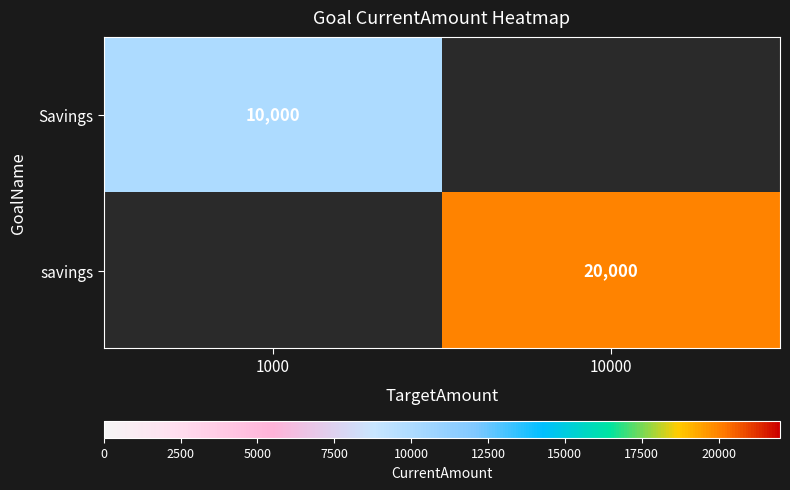

The Savings series shows 10000 at 1000. True or false?

True